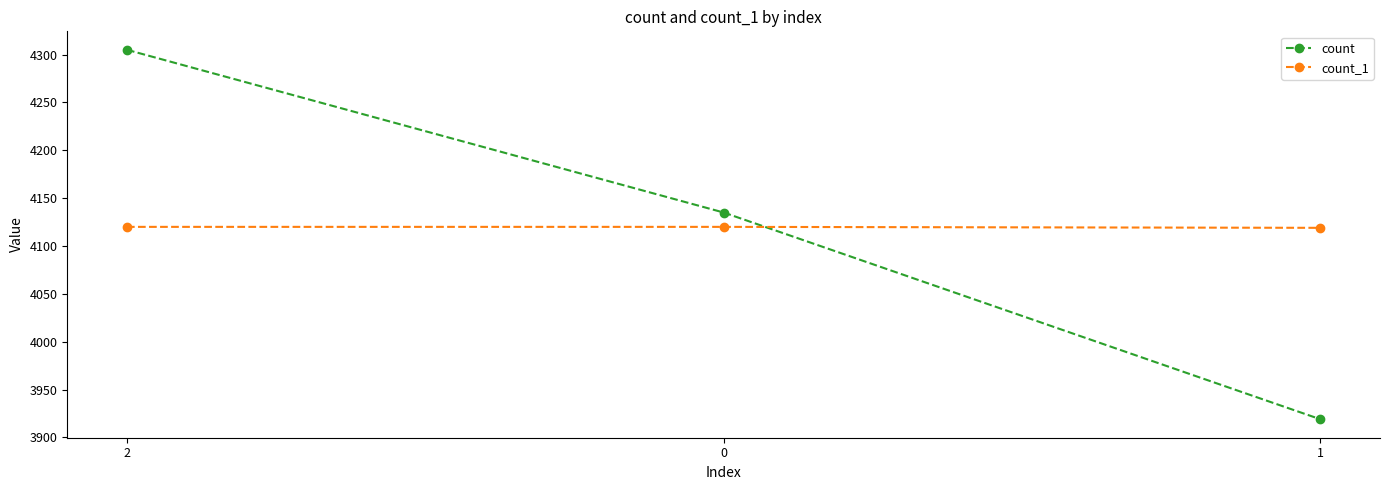

The count series shows 4135 at 0. True or false?

True